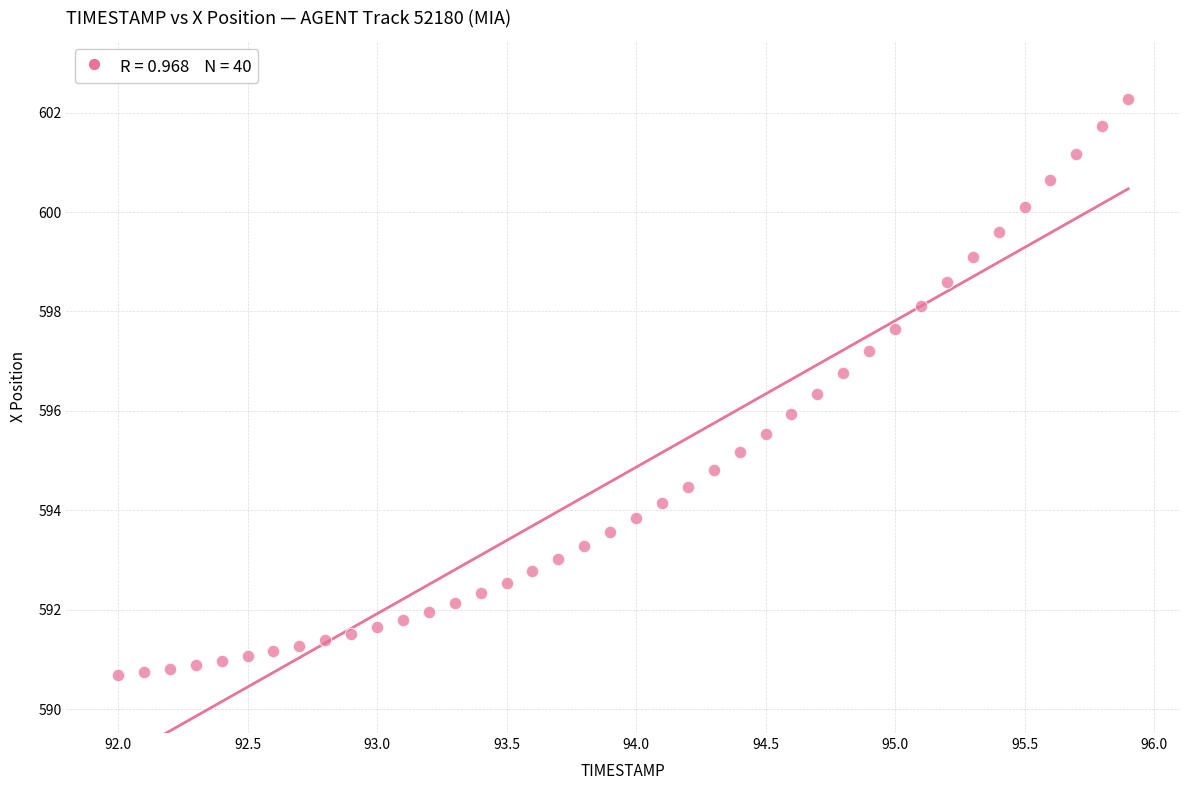

What is the range of Y values (max minus min)?

11.6